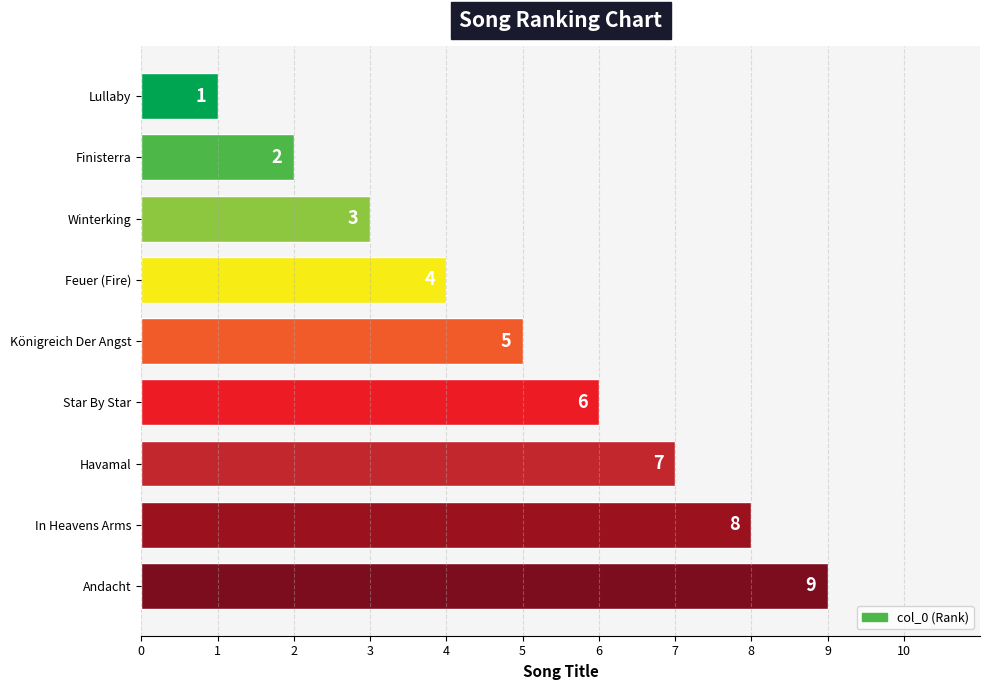

What is the sum of the values at Winterking and Havamal?

10